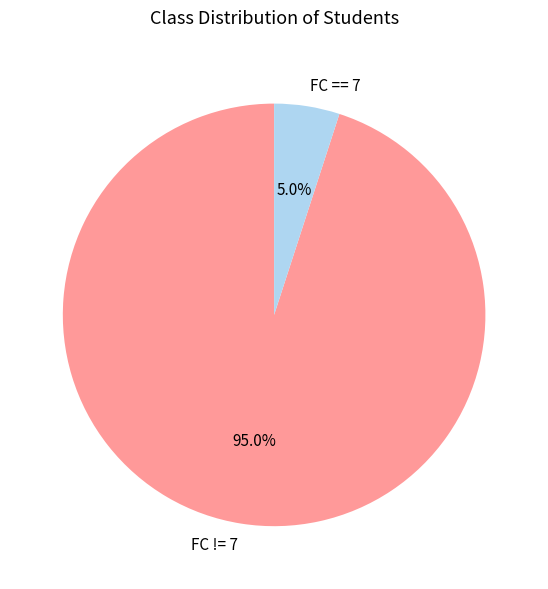

Which category has the smallest portion of the pie?

FC == 7